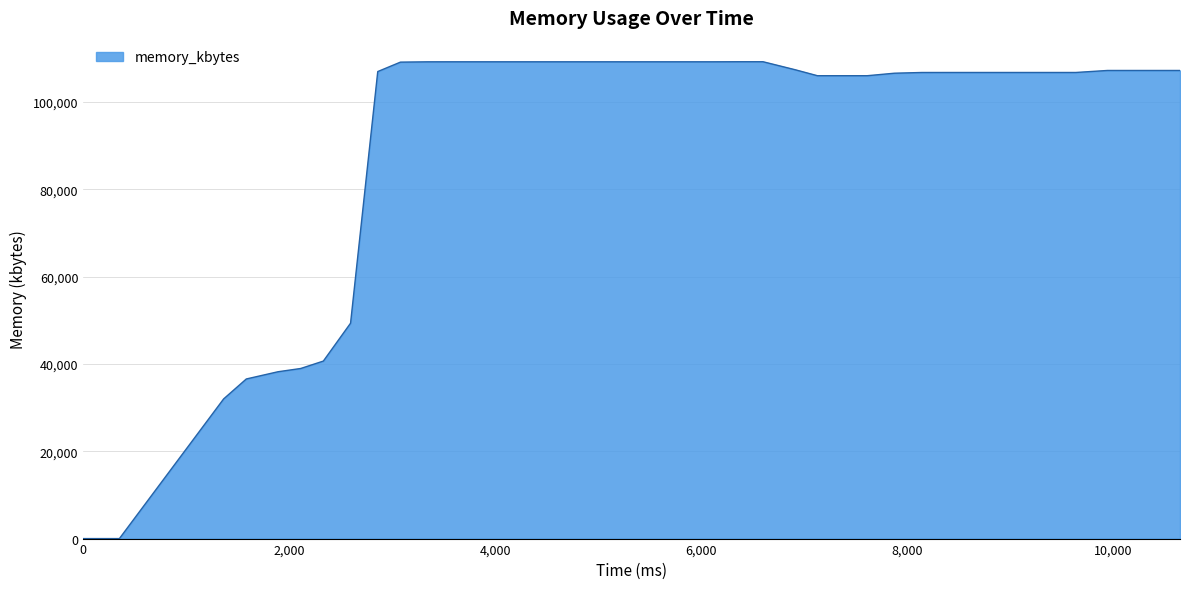

What is the difference between the maximum and minimum values?

109188